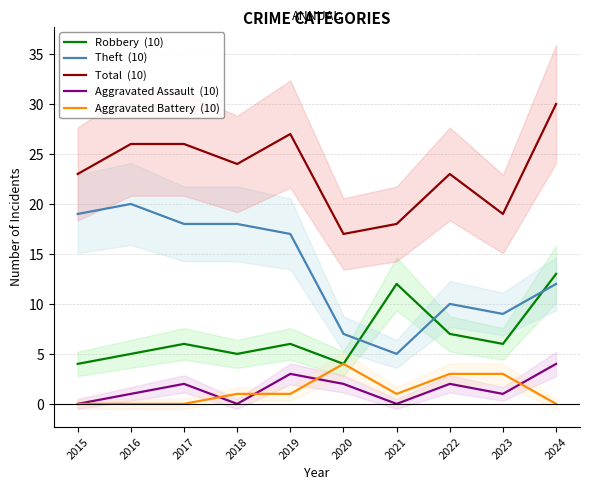

Reading left to right, extract all data points from this chart.

Robbery  (10): 2015=4	2016=5	2017=6	2018=5	2019=6	2020=4	2021=12	2022=7	2023=6	2024=13
Theft  (10): 2015=19	2016=20	2017=18	2018=18	2019=17	2020=7	2021=5	2022=10	2023=9	2024=12
Total  (10): 2015=23	2016=26	2017=26	2018=24	2019=27	2020=17	2021=18	2022=23	2023=19	2024=30
Aggravated Assault  (10): 2015=0	2016=1	2017=2	2018=0	2019=3	2020=2	2021=0	2022=2	2023=1	2024=4
Aggravated Battery  (10): 2015=0	2016=0	2017=0	2018=1	2019=1	2020=4	2021=1	2022=3	2023=3	2024=0